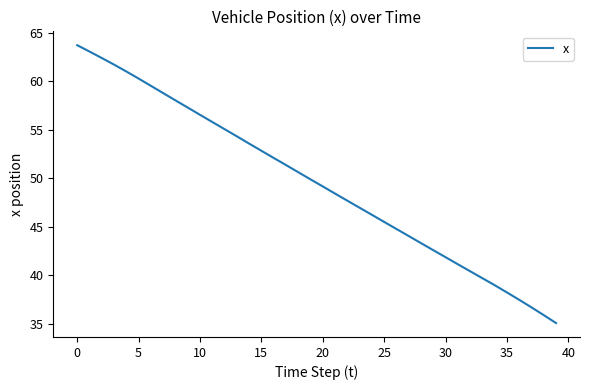

What is the difference between the maximum and minimum values?

28.7